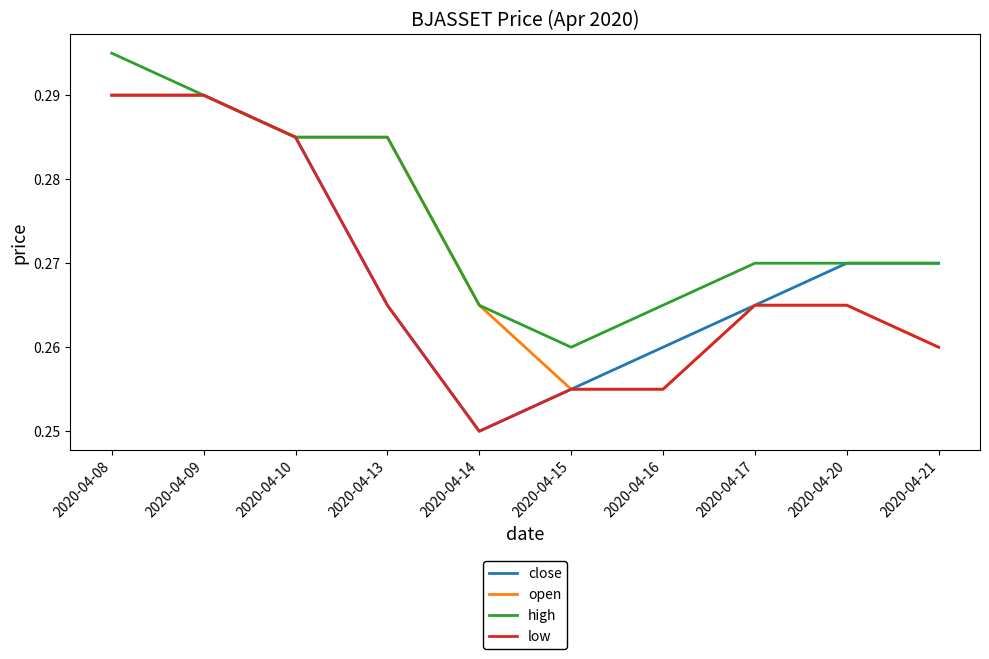

Which category has the highest value across all series?

2020-04-08